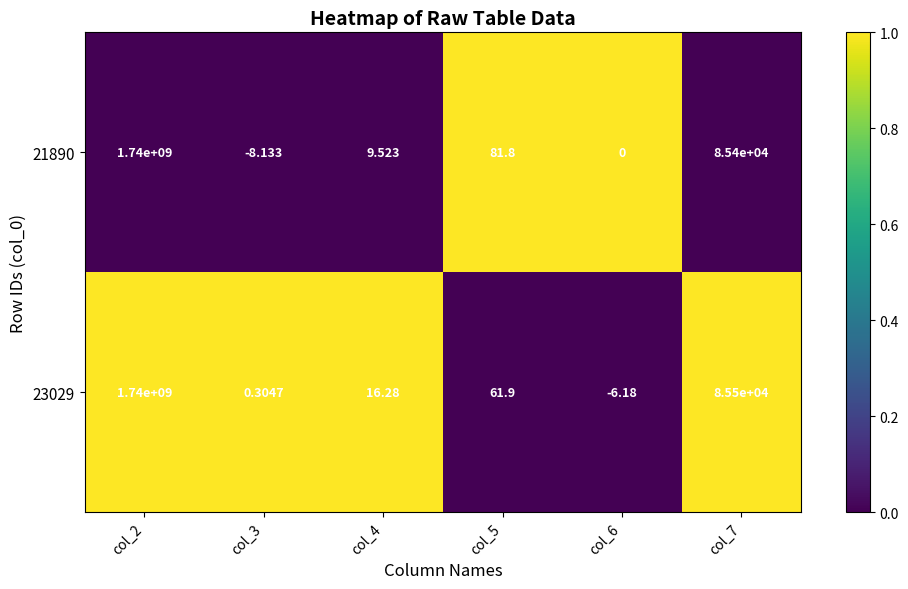

What is the total value across all series at col_3?

-7.8